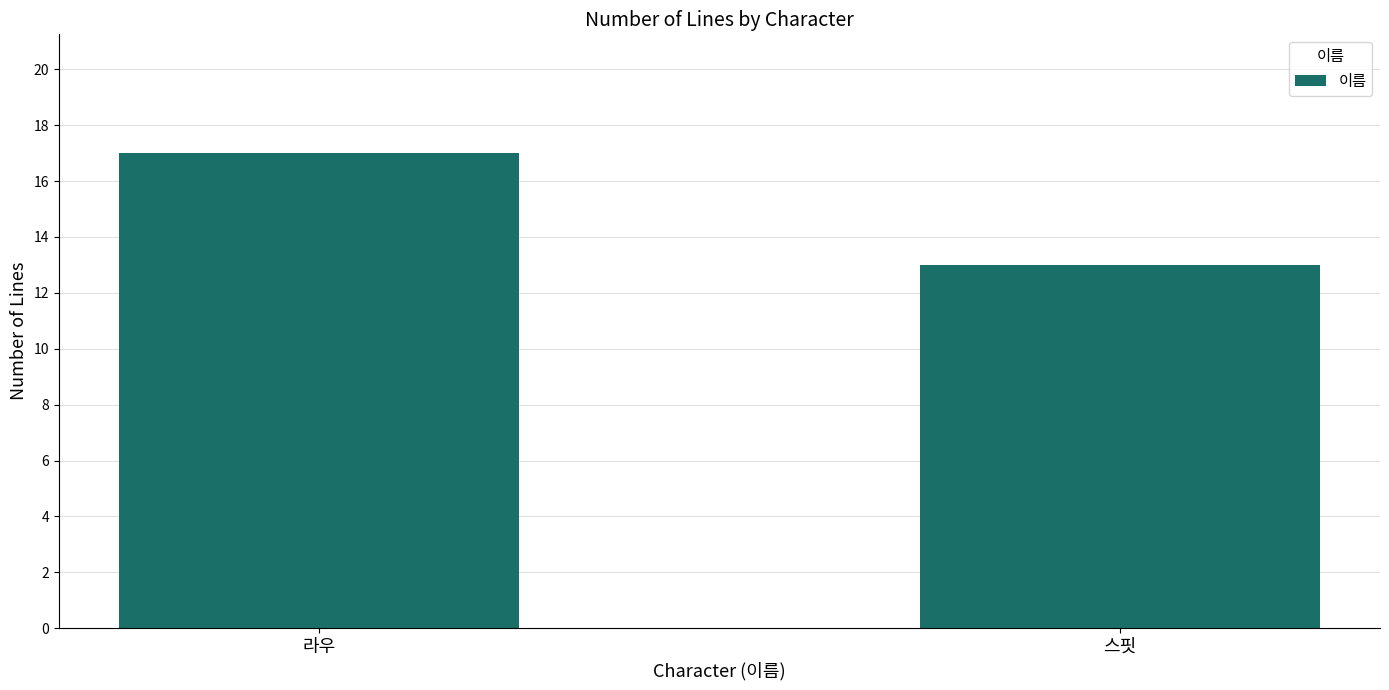

How many values are below 17?

1